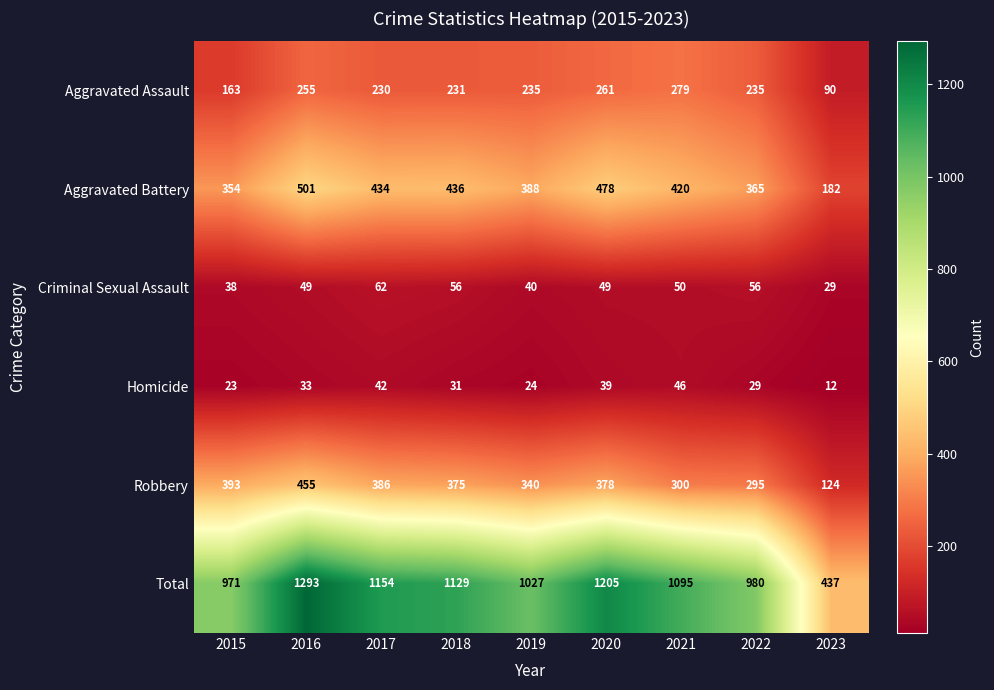

The Robbery series shows 814 at 2016. True or false?

False